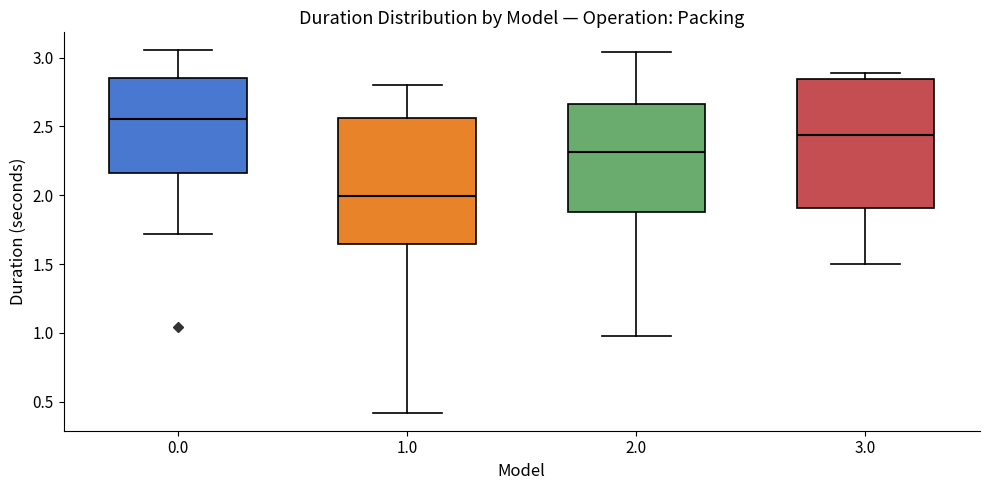

Reading left to right, read every box against the y-axis: the position of its median line, the range the box covers, and the ends of its whiskers. The values are not printed on the chart, so give them approximately, as read against the axis.

0.0: median 2.55, box 2.15 to 2.85, whiskers 1.70 to 3.05
1.0: median 2.00, box 1.65 to 2.55, whiskers 0.40 to 2.80
2.0: median 2.30, box 1.90 to 2.65, whiskers 0.95 to 3.05
3.0: median 2.45, box 1.90 to 2.85, whiskers 1.50 to 2.90